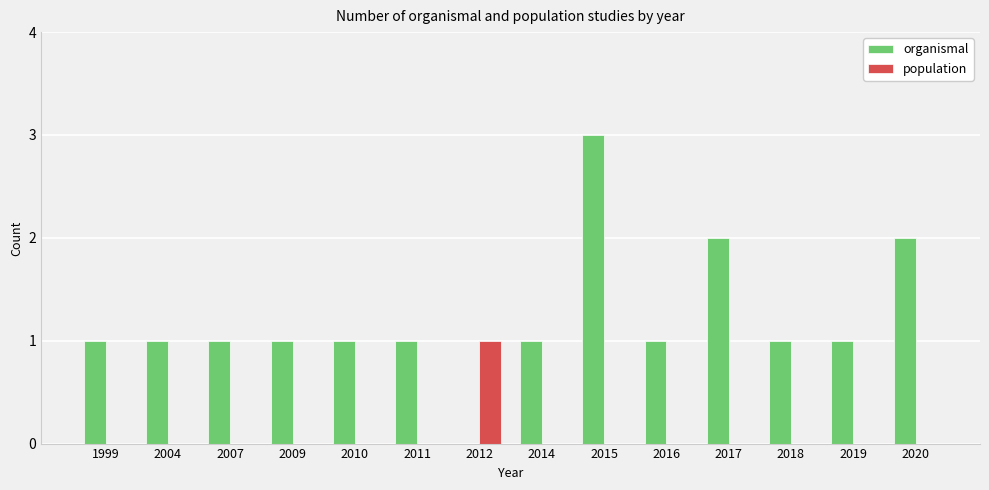

What is the highest value of the population series?

1